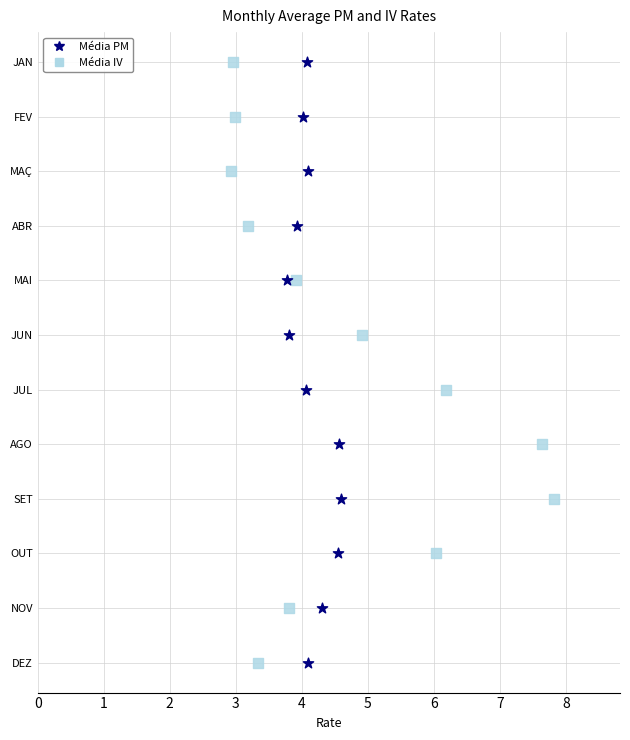

What are all the series names shown in the legend?

Média PM, Média IV